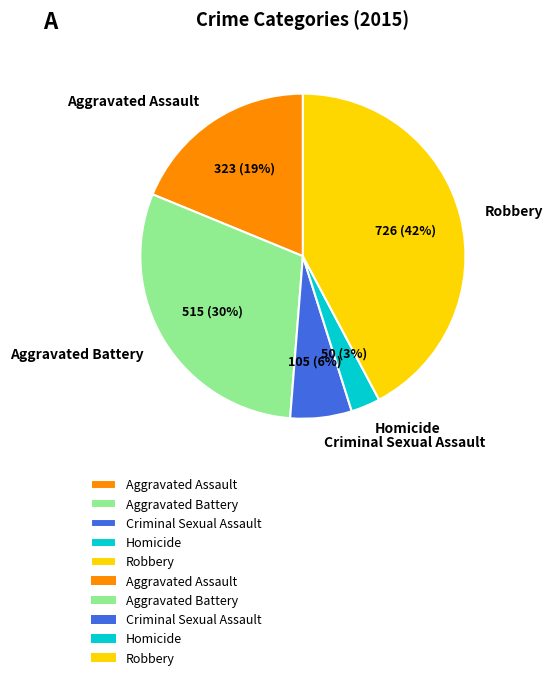

Which category has the biggest portion of the pie?

Robbery